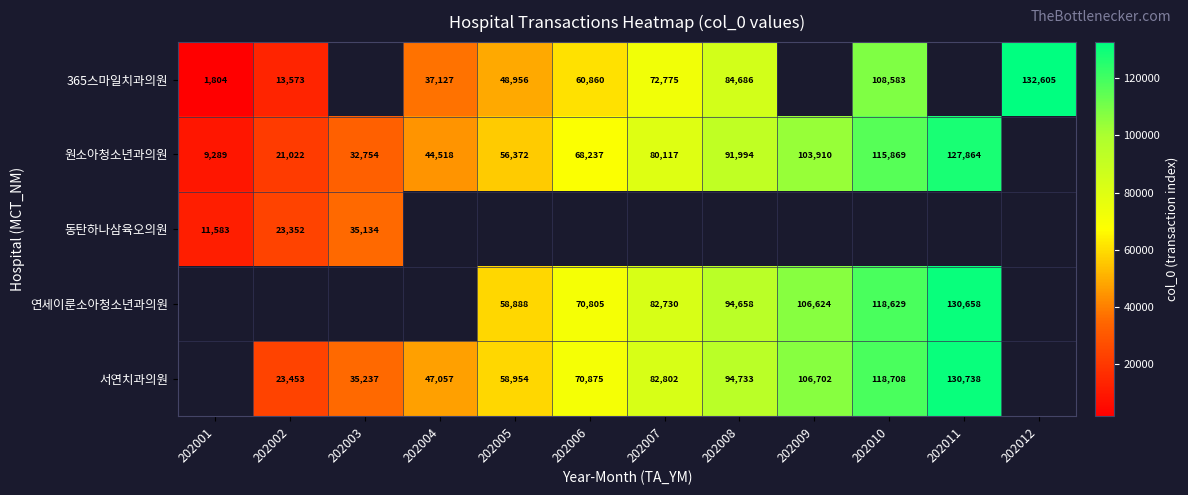

Is the value of 원소아청소년과의원 at 202008 greater than the value of 서연치과의원 at 202010?

No